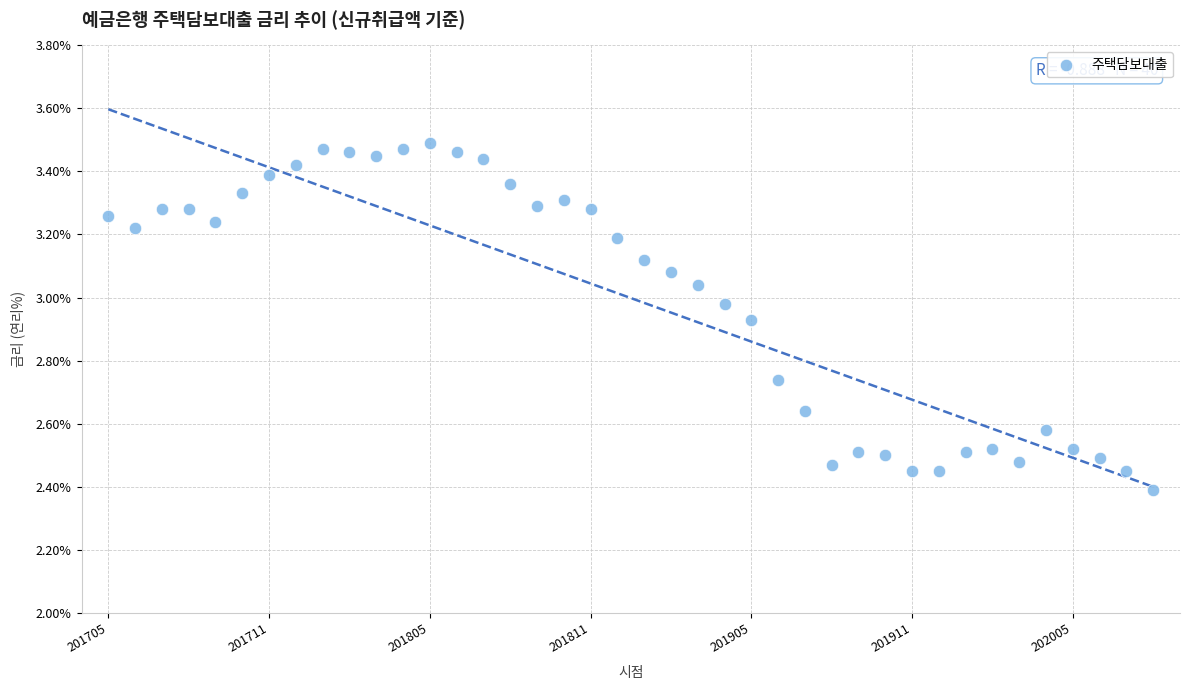

What is the range of Y values (max minus min)?

1.1